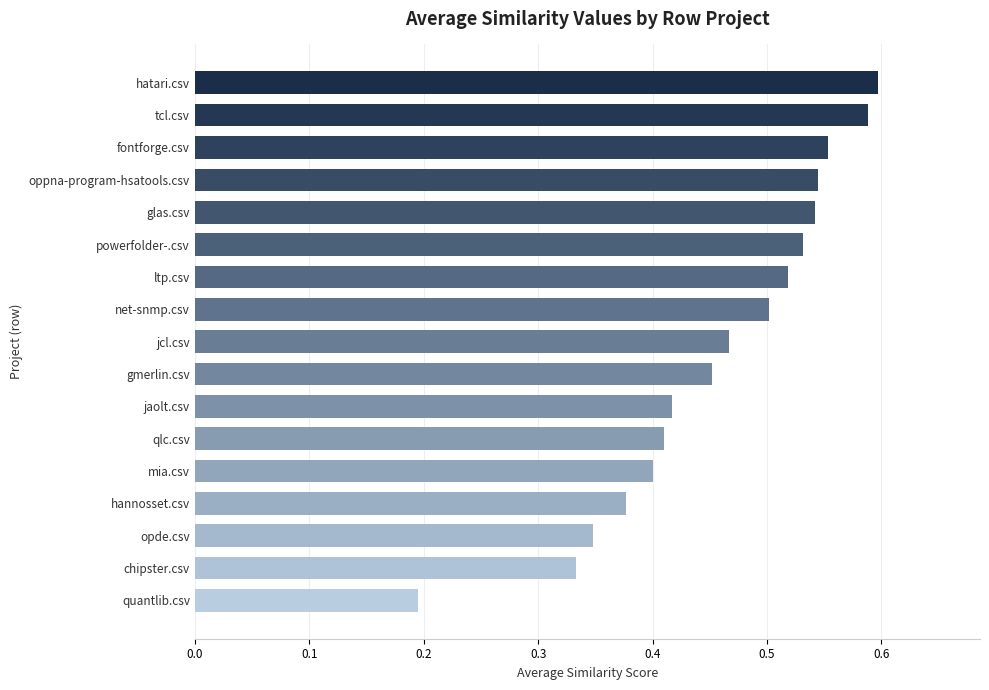

Between quantlib.csv and mia.csv, which is larger?

mia.csv